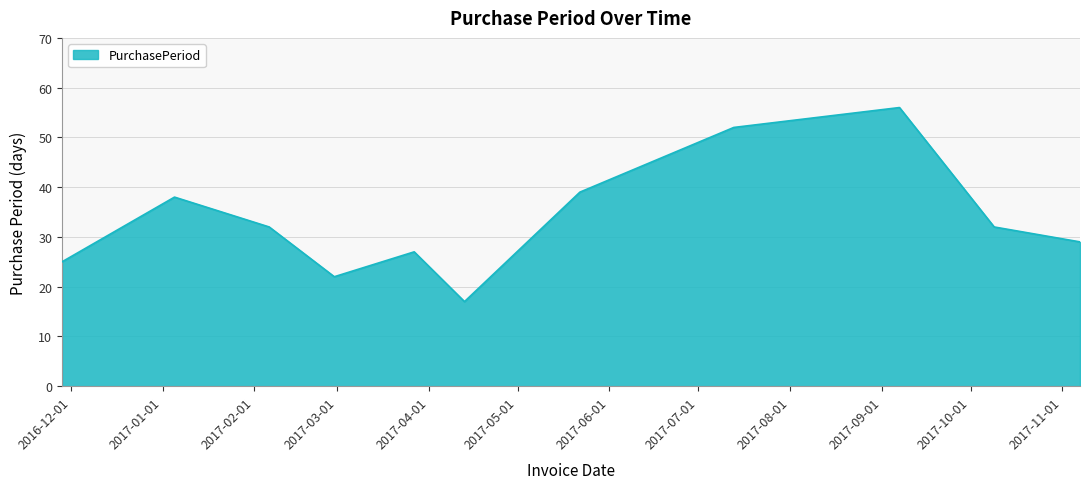

What is the difference between the maximum and minimum values?

39